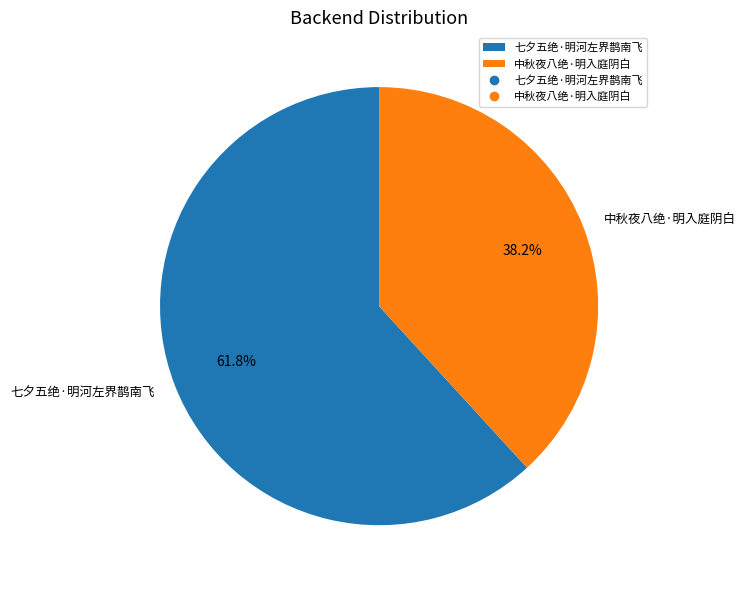

How much of the chart is everything except 七夕五绝·明河左界鹊南飞?

38.2%